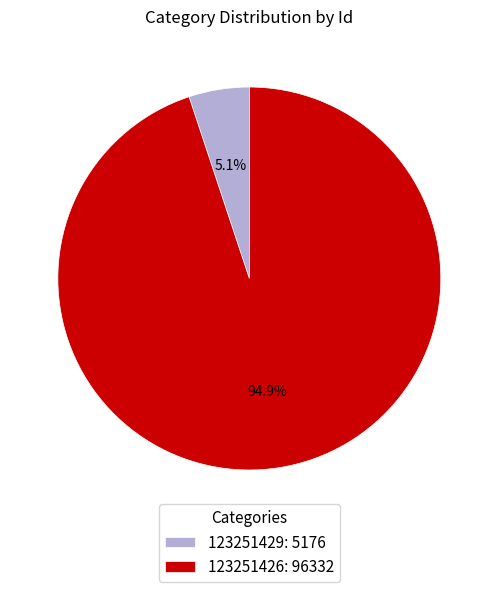

To the nearest percent, what portion does 123251426 represent?

95%